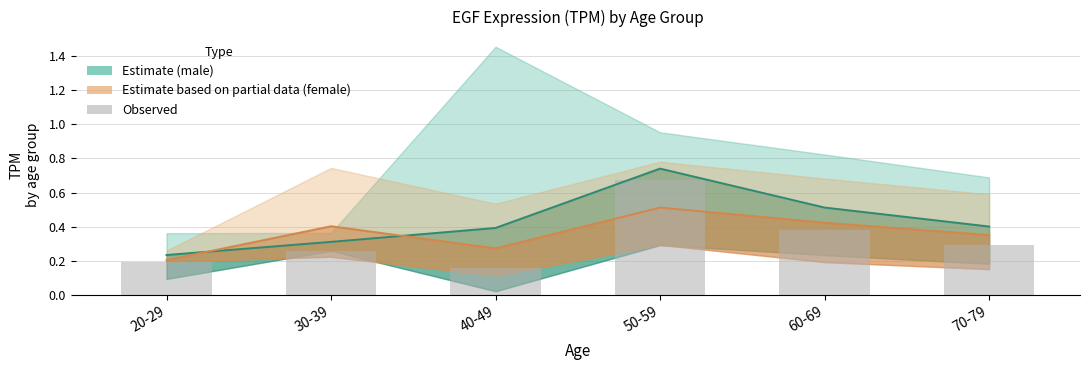

What is the value of the 6th bar from the left?

0.3